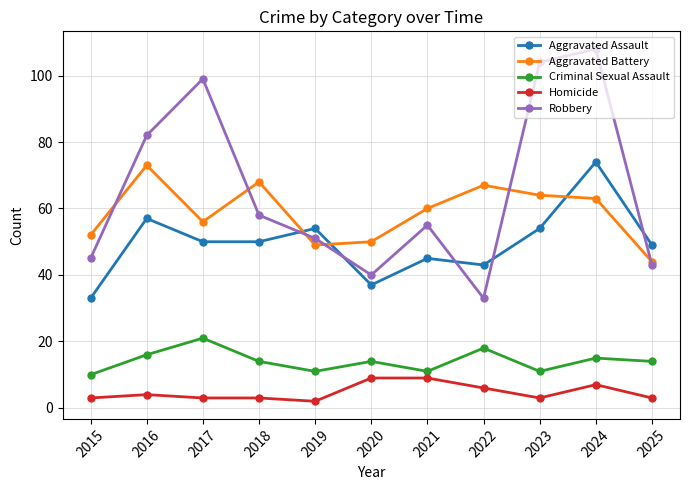

Is it true that Homicide equals 3 at 2015?

True